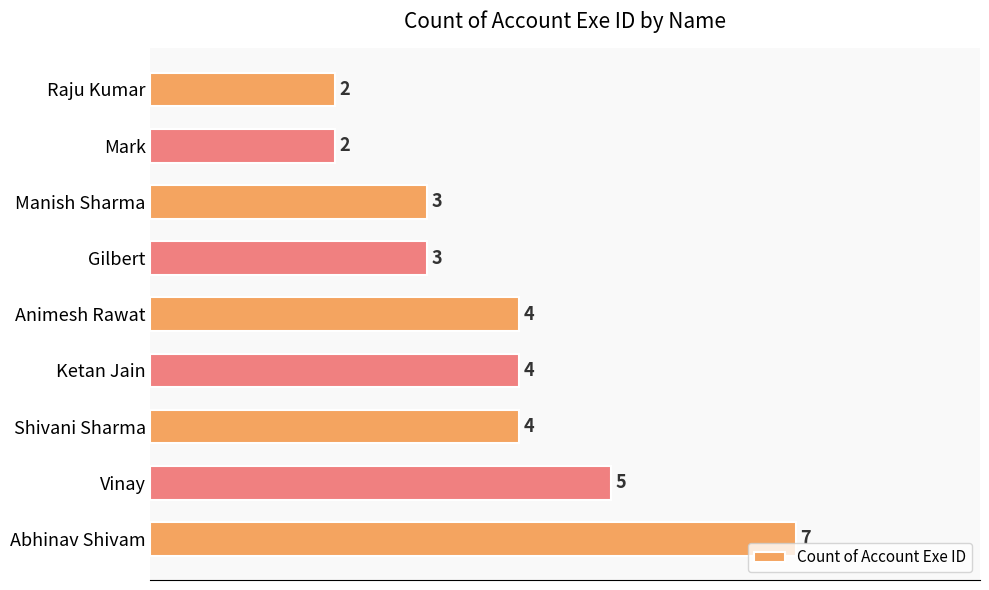

What is the change in value from Gilbert to Animesh Rawat?

+1